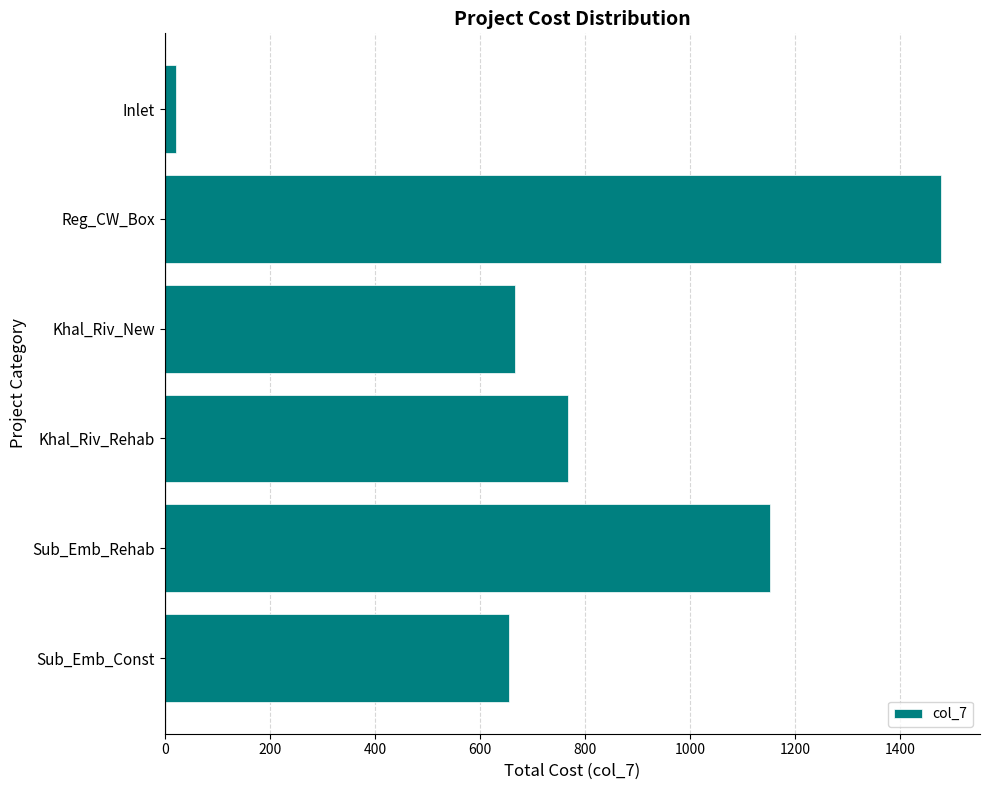

How many bars are there in total?

6